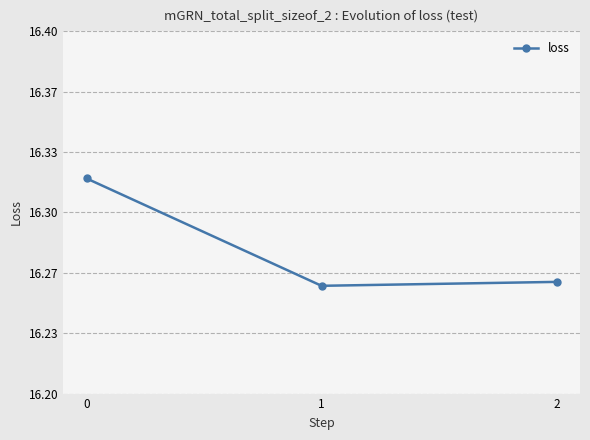

Which has a higher value, 1 or 2?

2